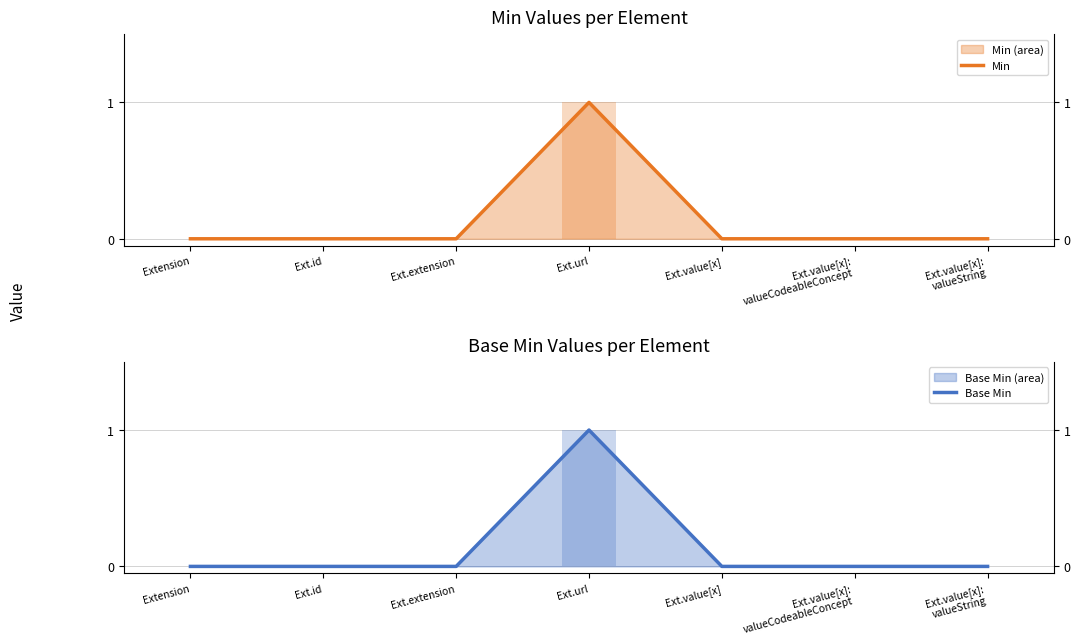

Reading right to left, list all the values displayed in this chart.

Min: 0	0	0	1	0	0	0
Base Min: 0	0	0	1	0	0	0